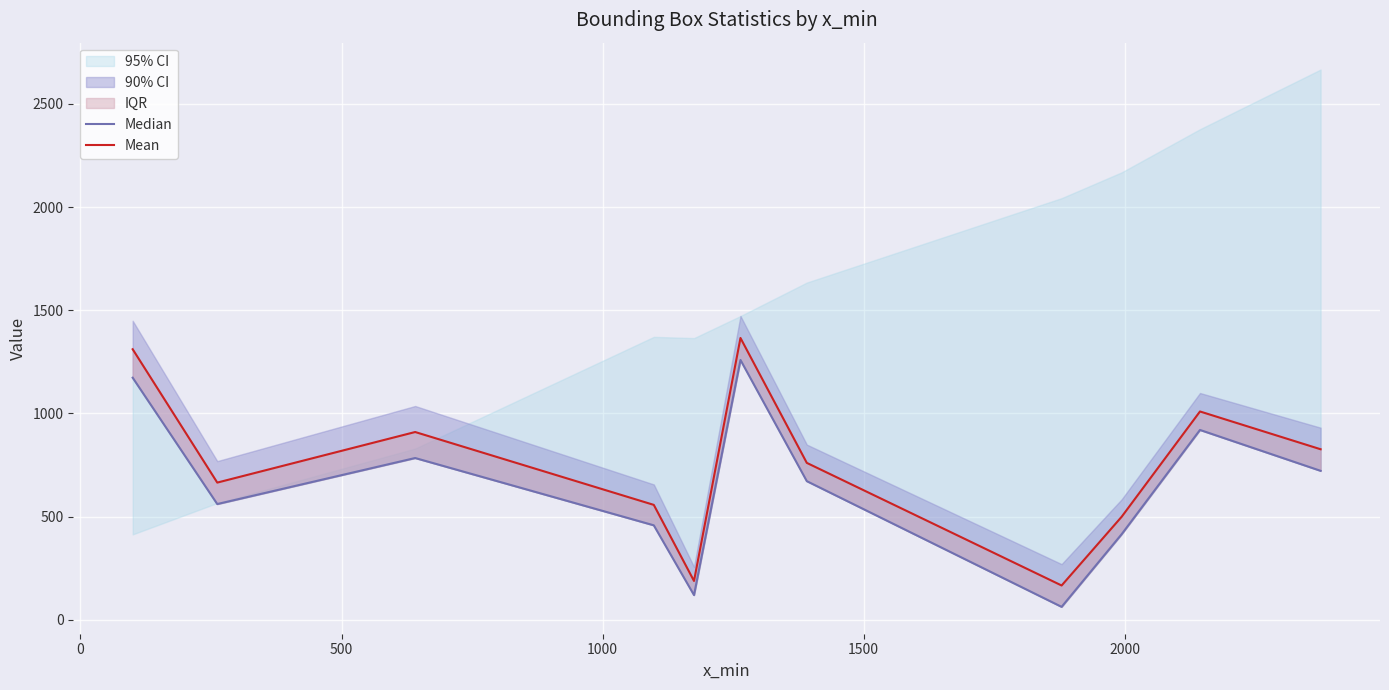

What is the smallest value displayed?

63.0